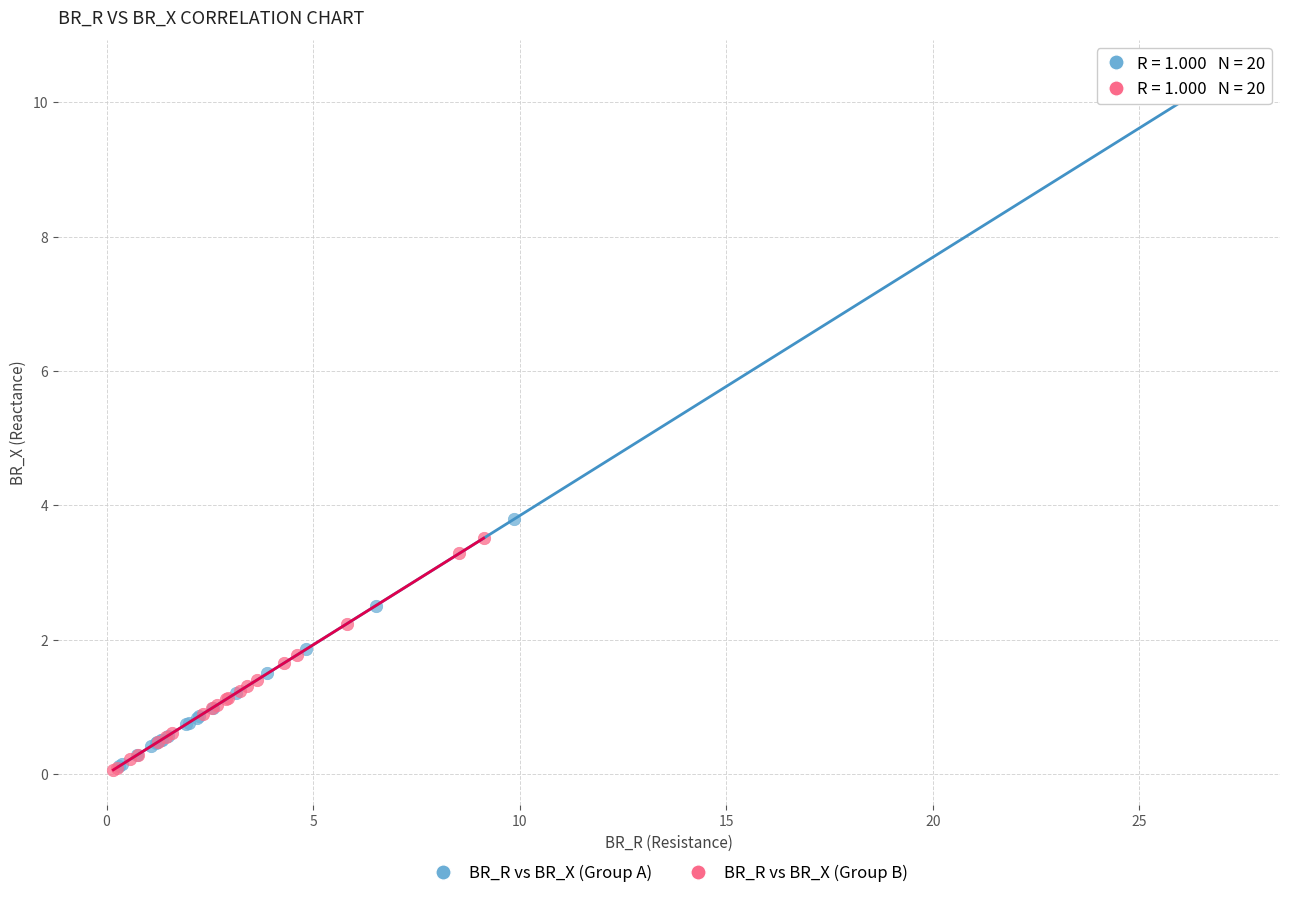

Which series has the widest spread of Y values?

BR_R vs BR_X (Group A)